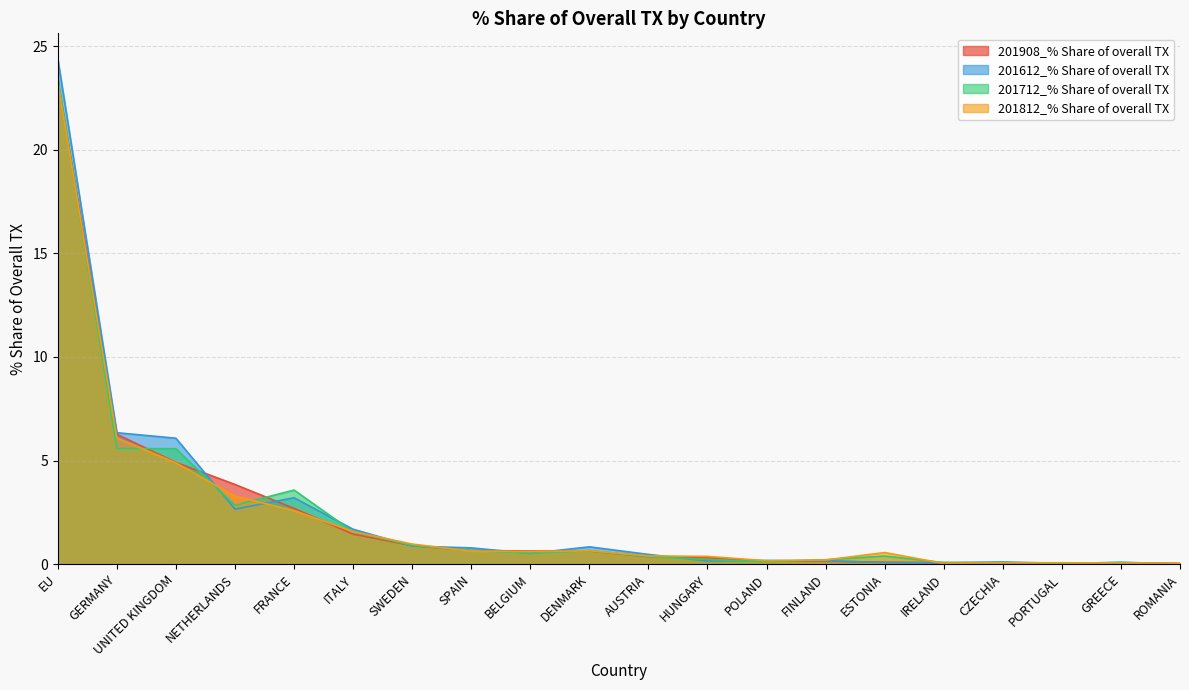

What is the label of the 10th point from the right?

AUSTRIA